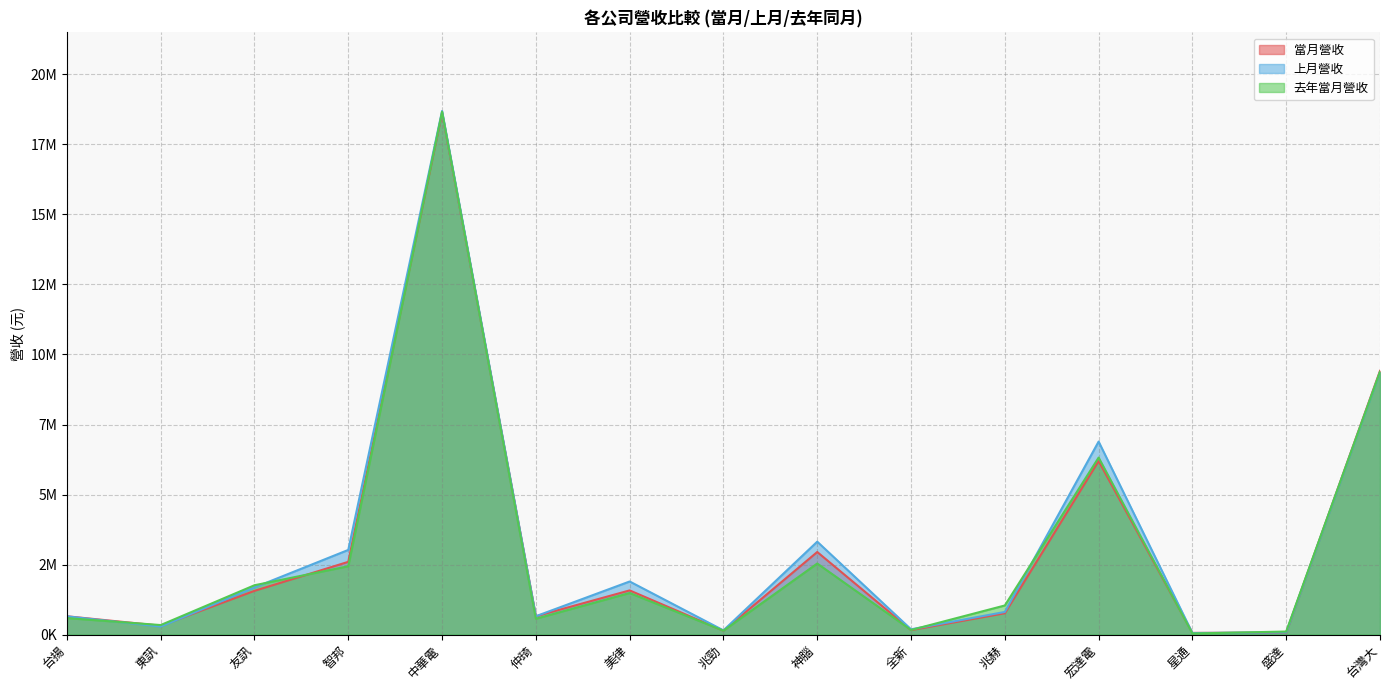

In 去年當月營收, how many points are lower than both neighbors (excluding endpoints)?

5